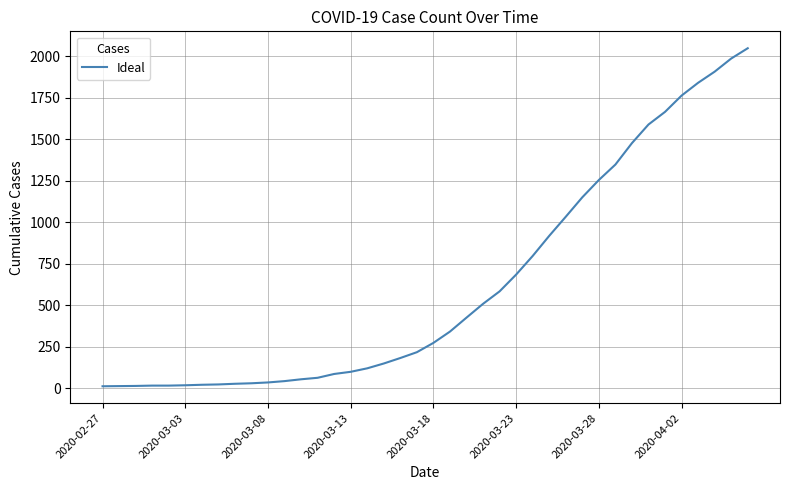

What is the maximum value shown in the chart?

2047